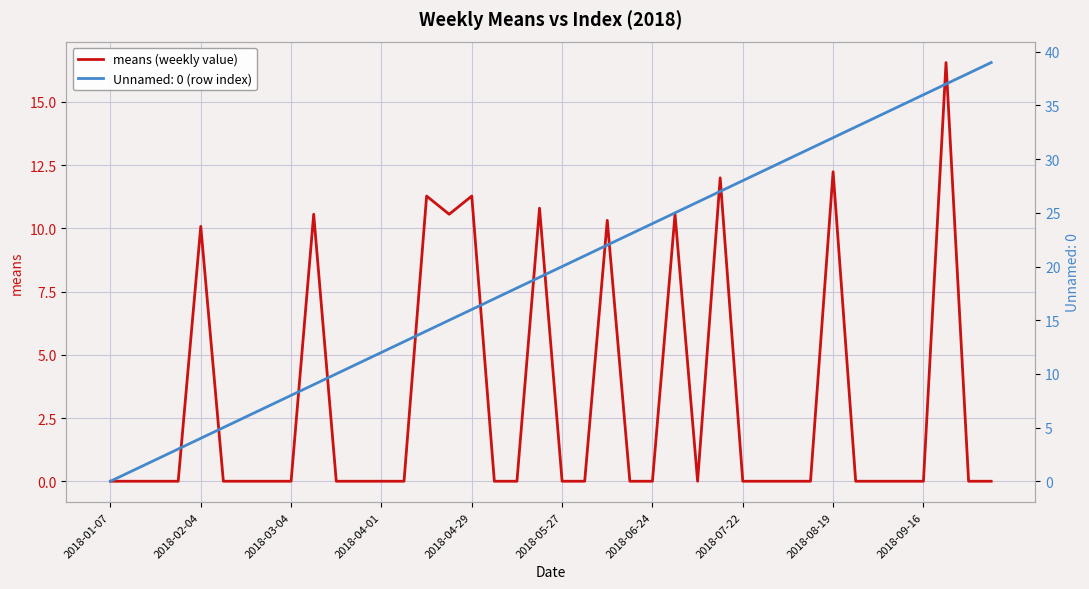

Is it true that means (weekly value) equals 10.2 at 2018-09-16?

False